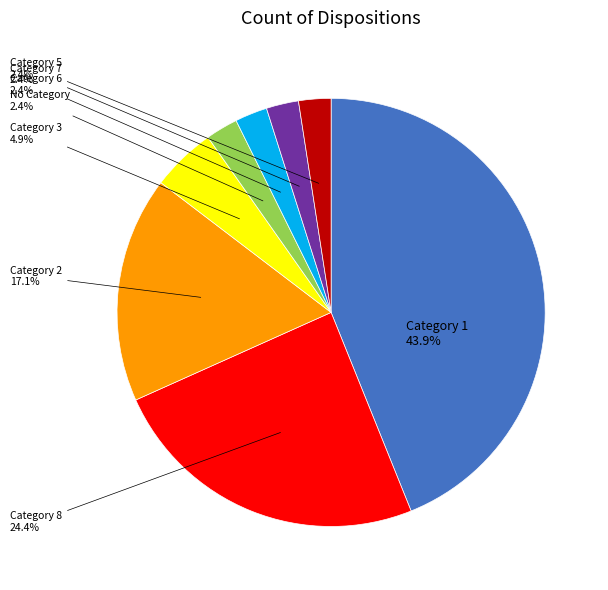

What portion of the pie excludes Category 5?

97.6%